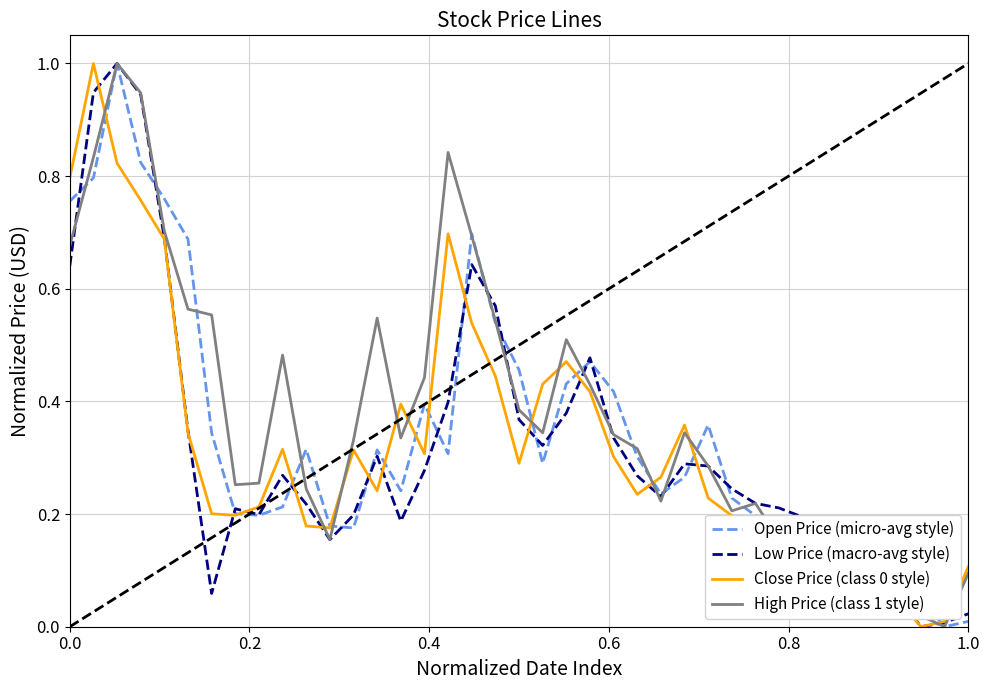

What is the highest value of the Close Price (class 0 style) series?

1.0